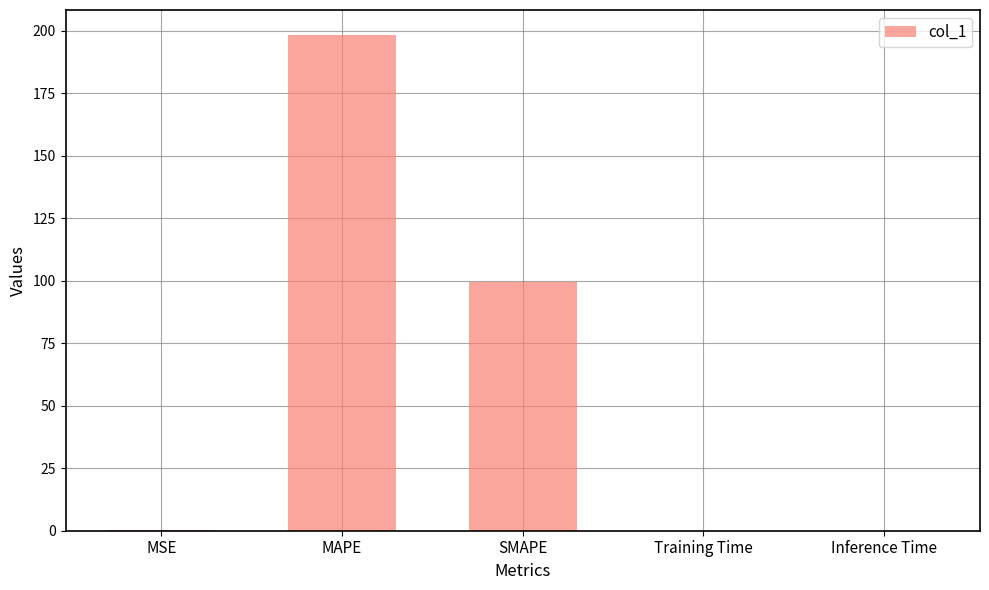

What is the sum of all values?

298.0